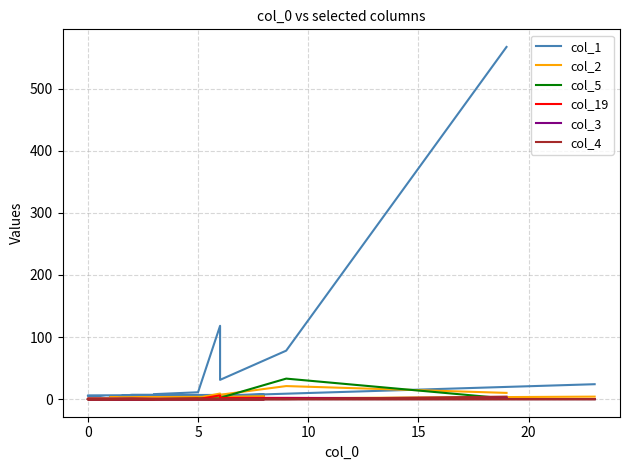

What is the difference between the highest and lowest values at 10?

118